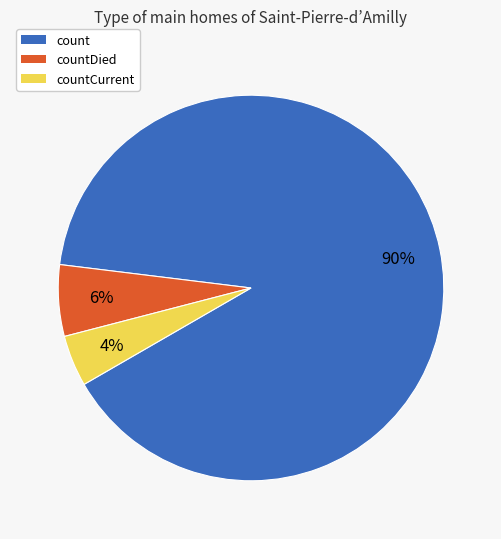

Does countDied represent more than half of the total?

No